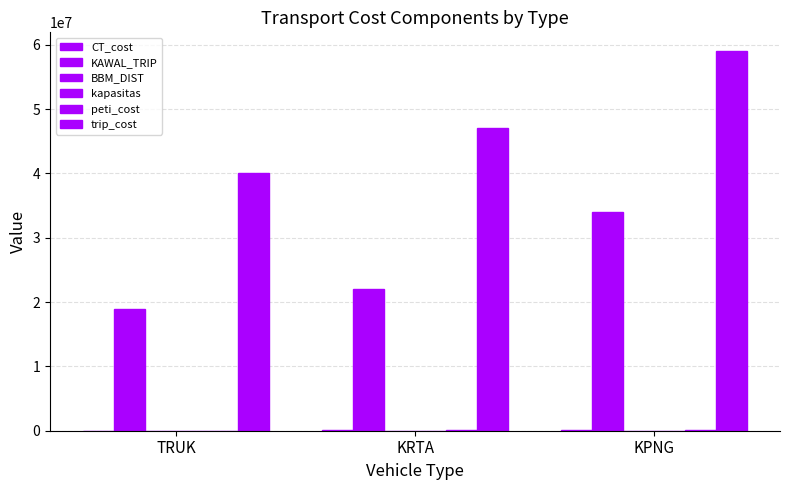

Does the chart contain stacked bars?

No